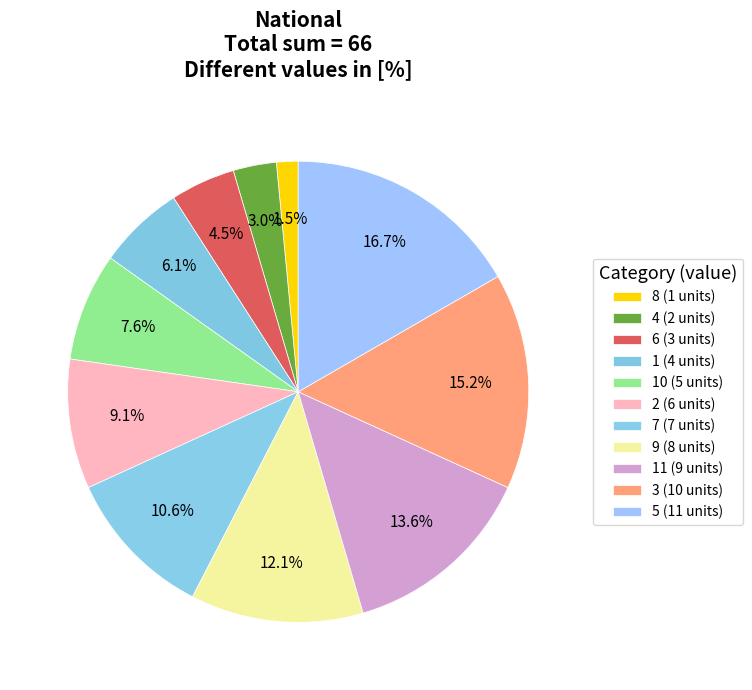

How many segments does this pie chart have?

11